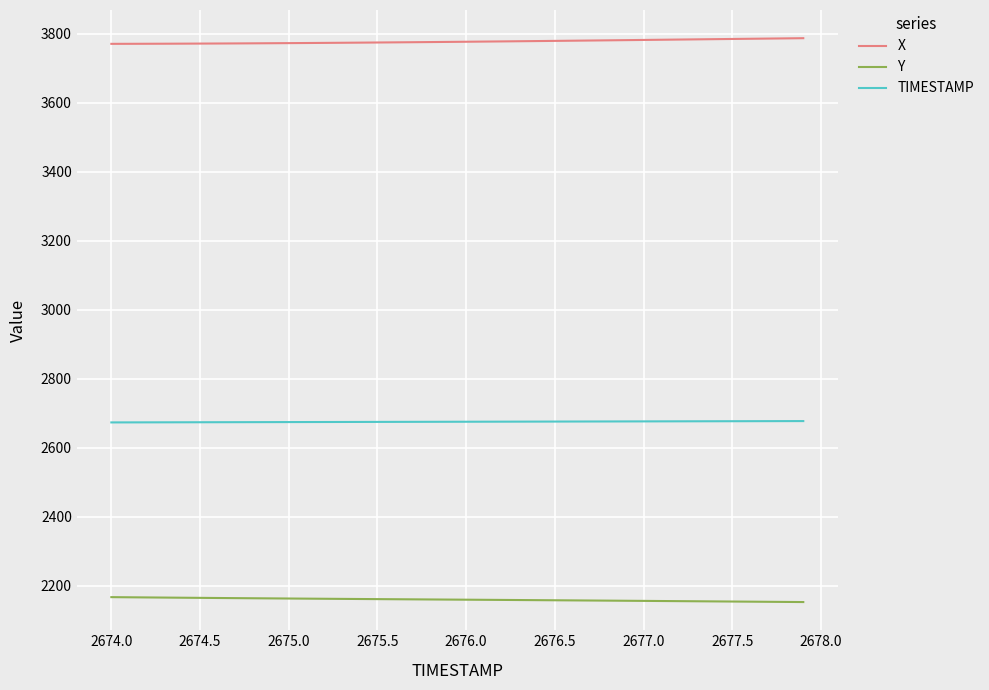

What are all the series names shown in the legend?

X, Y, TIMESTAMP